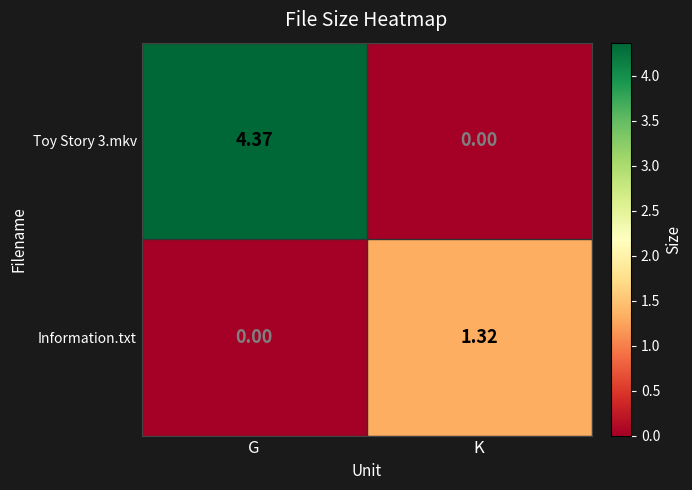

Where does the Toy Story 3.mkv series first go above 4?

G